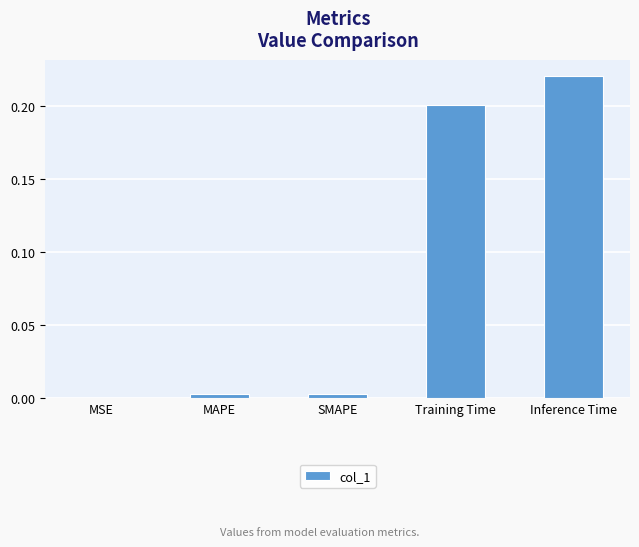

Is it true that the value at SMAPE is 0.0?

False